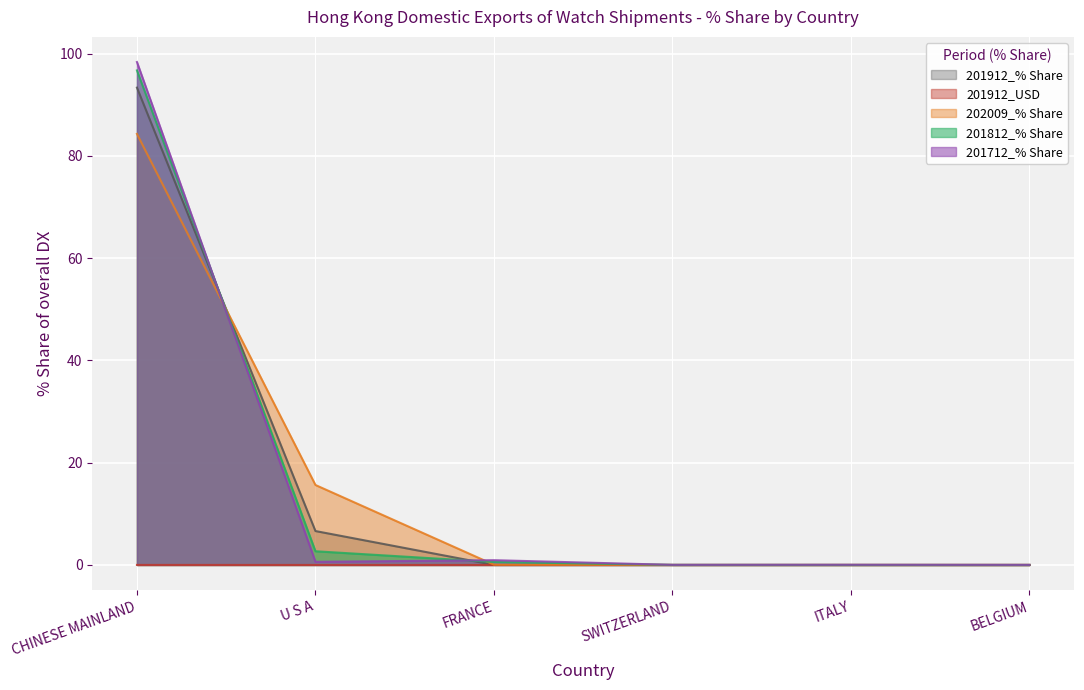

How many lines are shown in the chart?

5